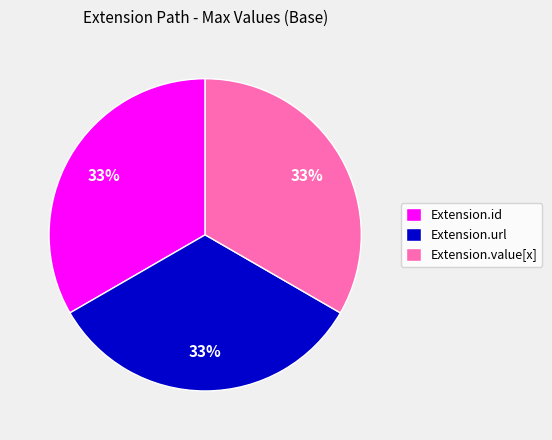

Does Extension.url represent more than half of the total?

No